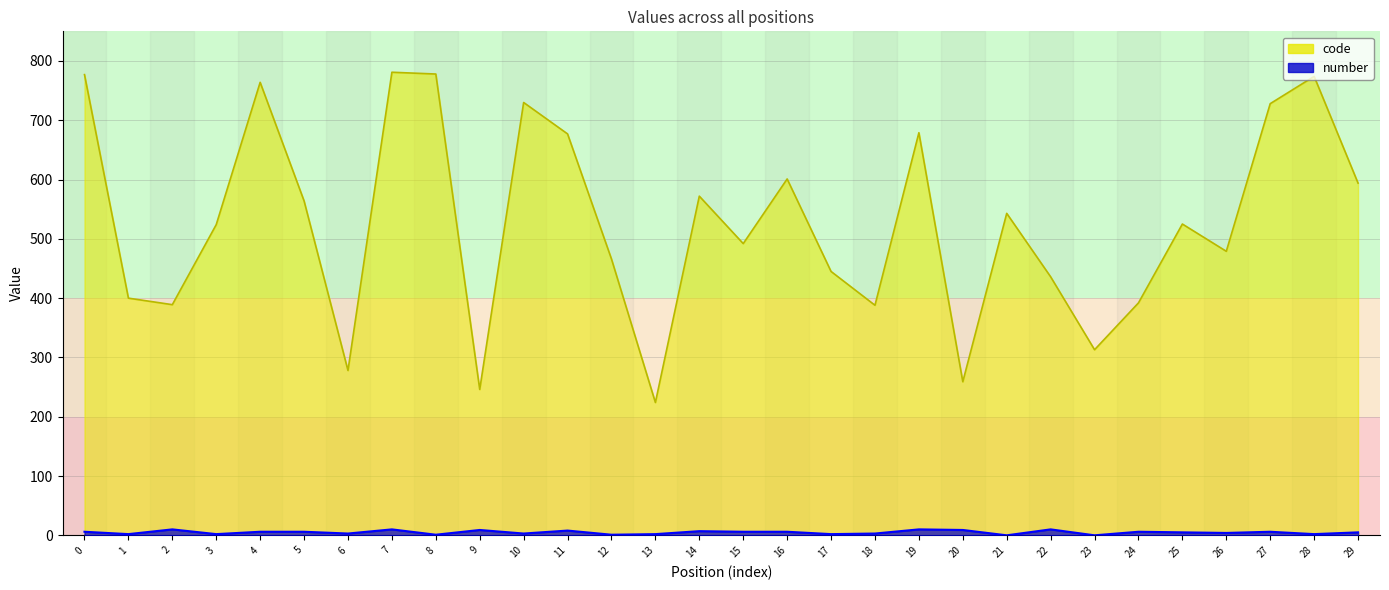

What is the difference between the second highest and second lowest values in the number series?

10